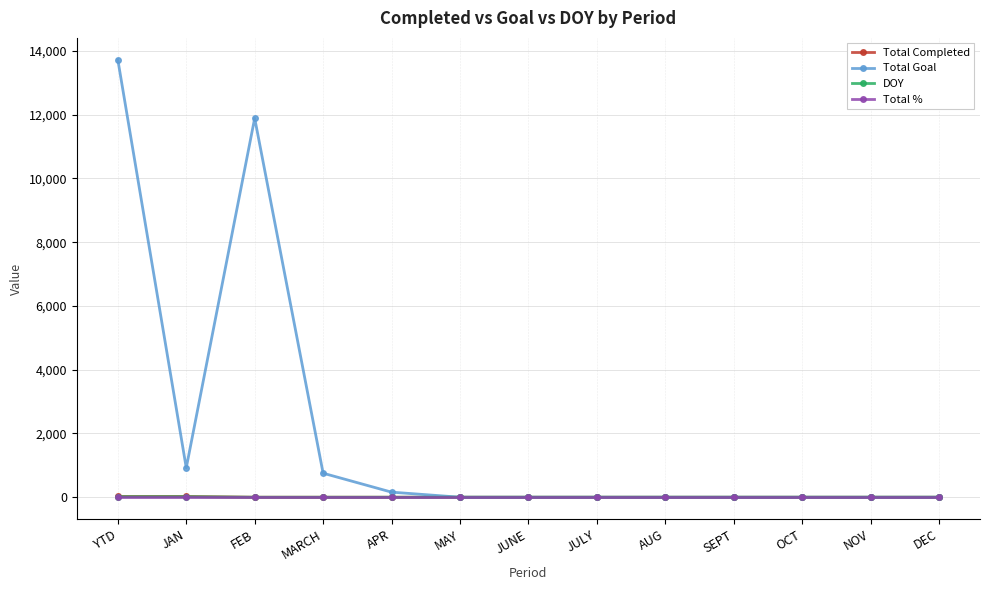

What is the label of the 8th point from the left?

JULY